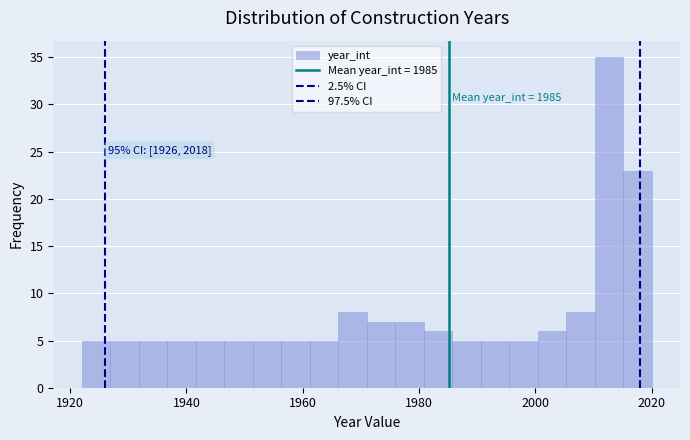

Read against the x-axis, roughly where is the centre of the tallest bar?

2012